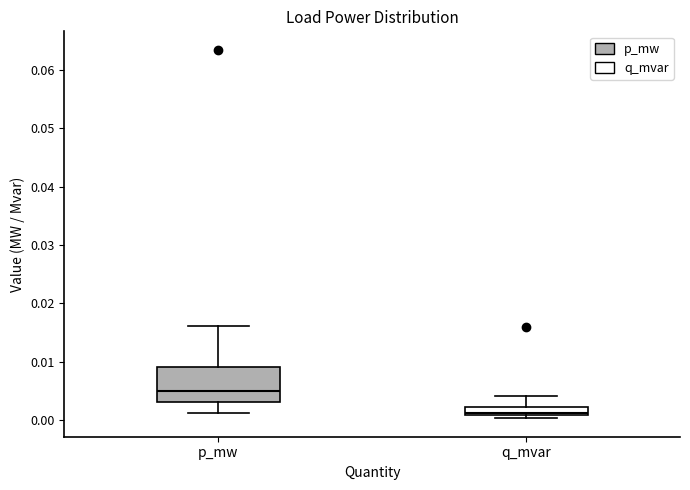

Reading left to right, read every box against the y-axis: the position of its median line, the range the box covers, and the ends of its whiskers. The values are not printed on the chart, so give them approximately, as read against the axis.

p_mw: median 0.005, box 0.003 to 0.009, whiskers 0.001 to 0.016
q_mvar: median 0.001 (just above the box's lower edge), box 0.001 to 0.002, whiskers 0.000 to 0.004